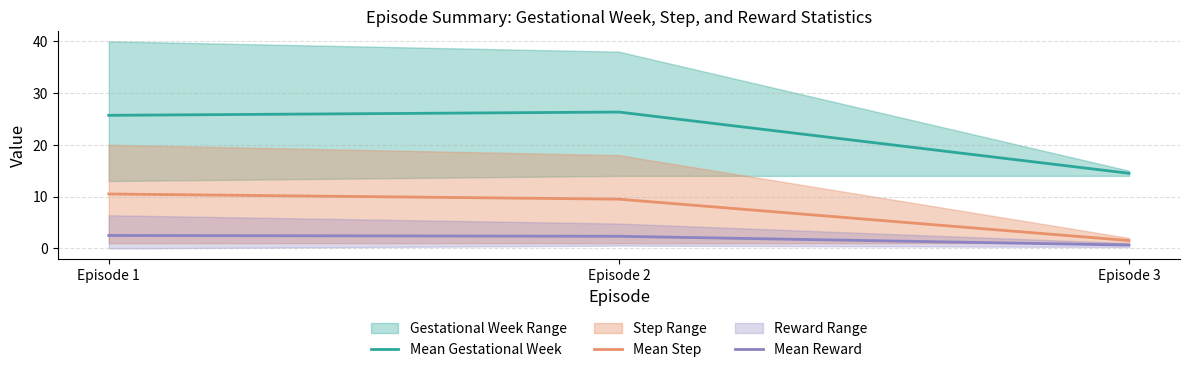

What is the difference between the maximum and minimum values in the Mean Gestational Week series?

11.8